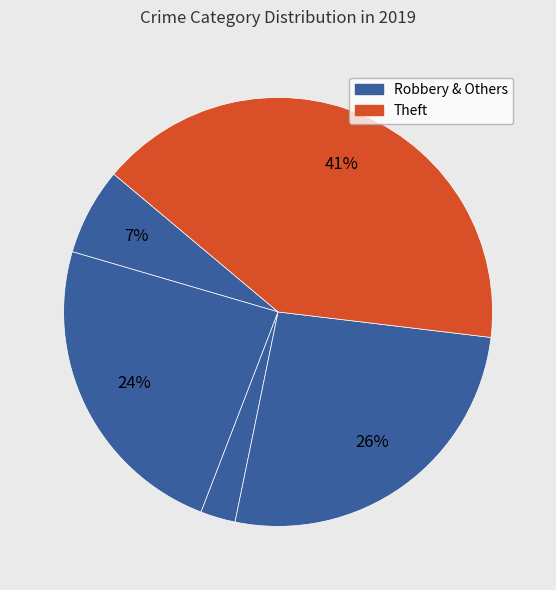

How many segments does this pie chart have?

5